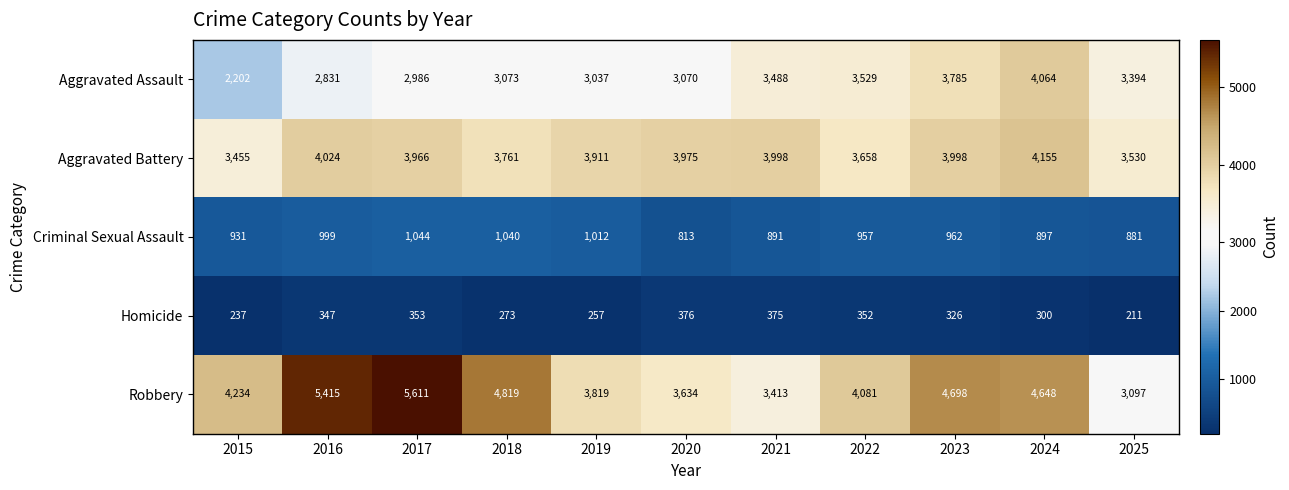

Which category has the highest value in the Homicide series?

2020